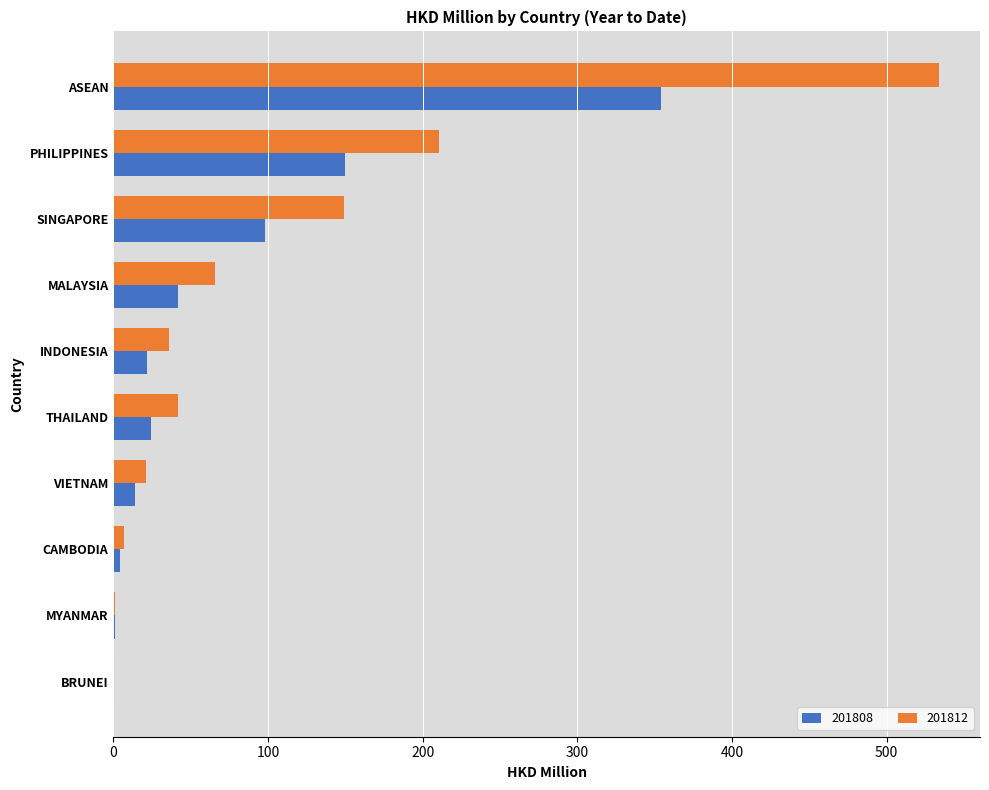

How many data points in 201808 are above 24?

5